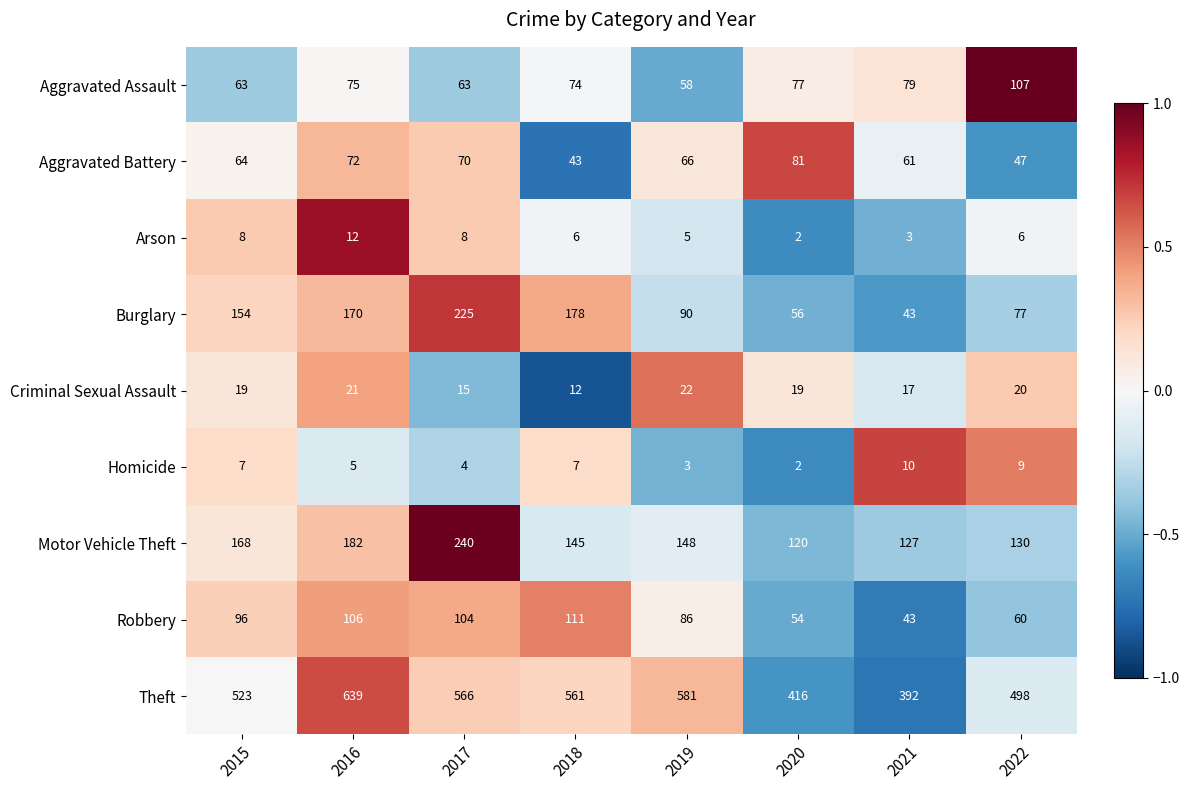

How many data points does each series have?

8